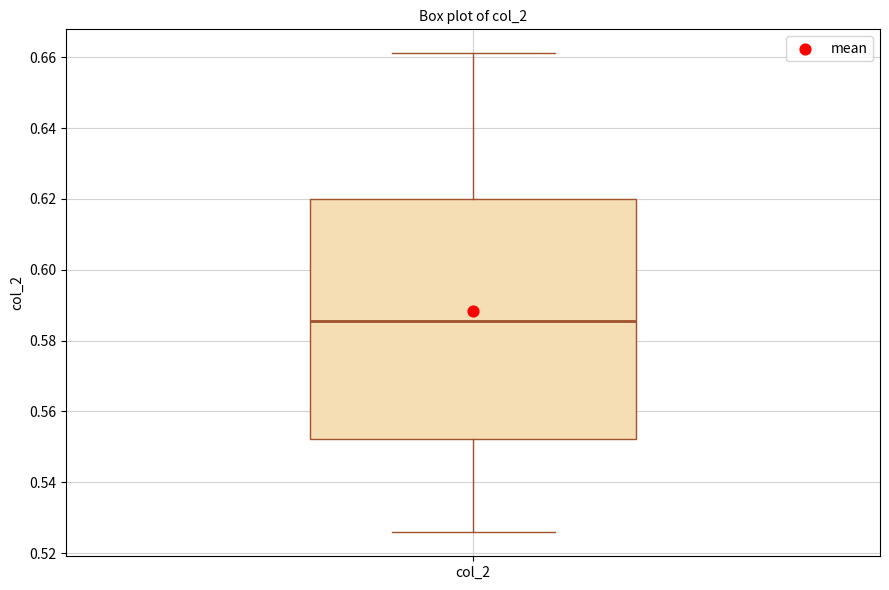

Where does the upper whisker of the box for col_2 end on the y-axis? The values are not printed on the chart, so give them approximately, as read against the axis.

0.662